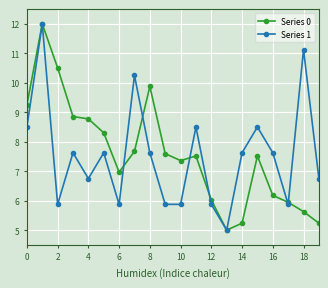

What is the value of the Series 1 point at the 20th from the left?

6.8